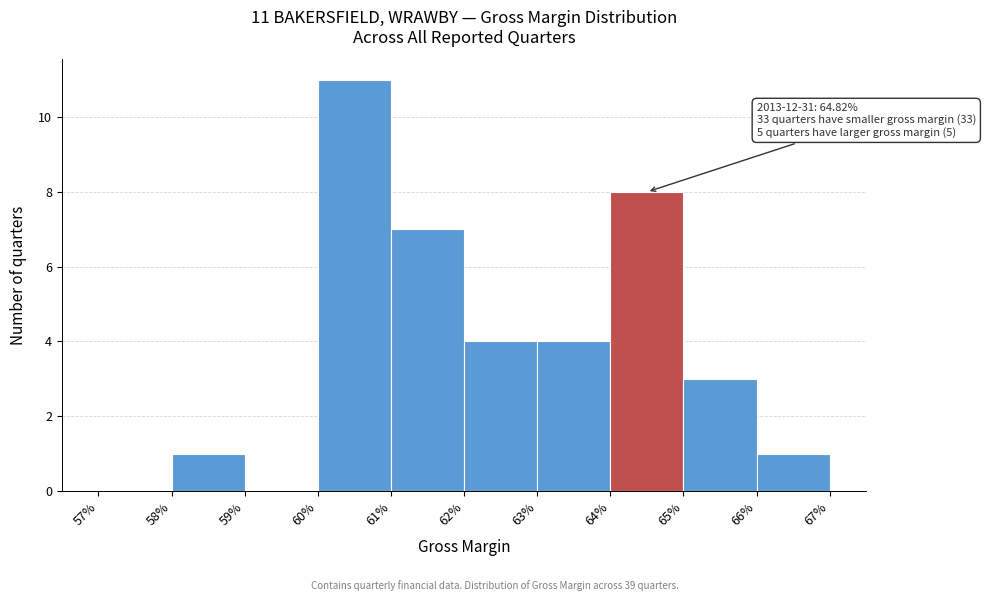

Reading right to left, list all the values displayed in this chart.

66%=1	65%=3	64%=8	63%=4	62%=4	61%=7	60%=11	59%=0	58%=1	57%=0